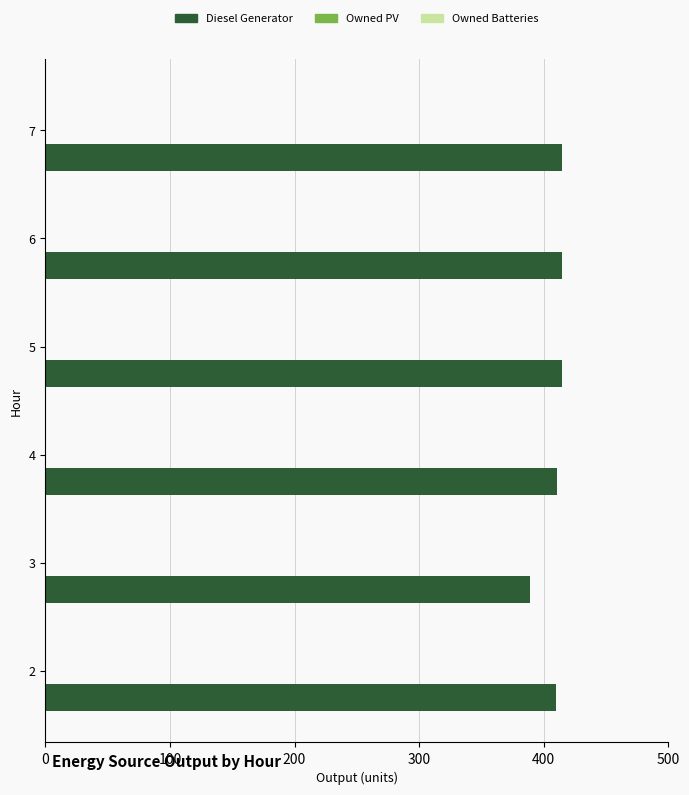

How many bars are there in total?

6